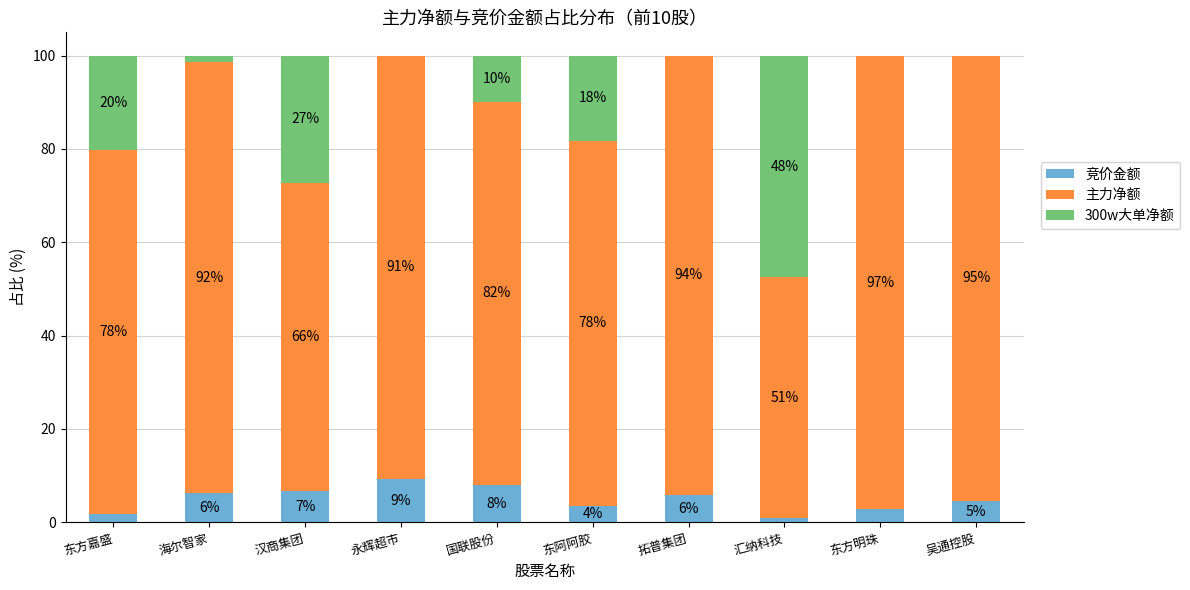

At which label does 主力净额 first exceed 90?

海尔智家